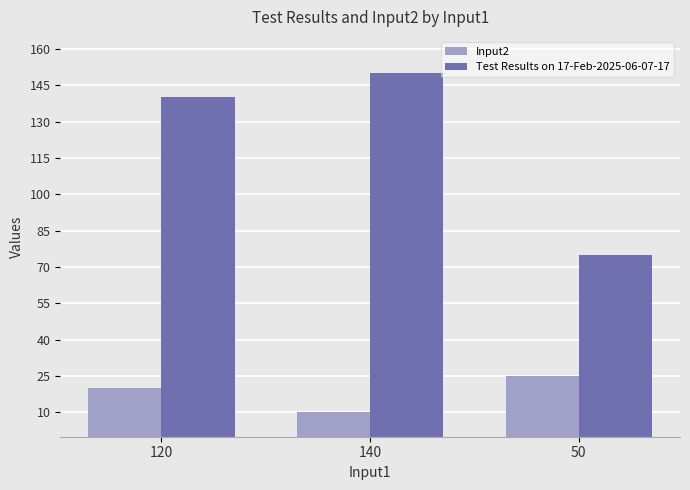

What is the sum of all Test Results on 17-Feb-2025-06-07-17 values?

365